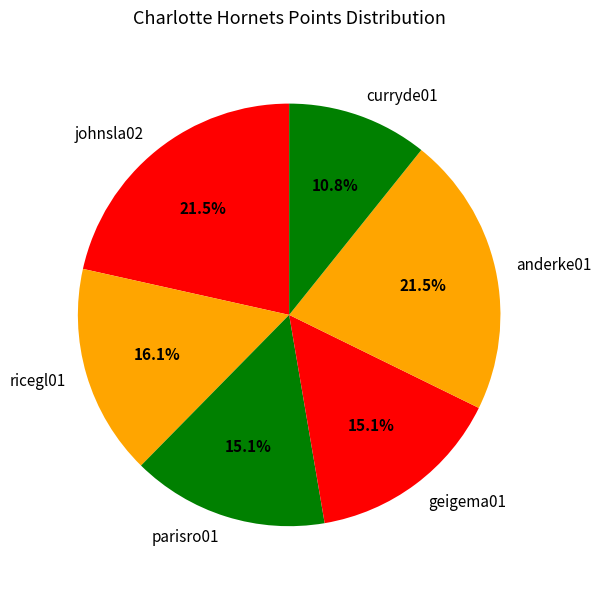

True or false: curryde01 accounts for 16% of the total.

False